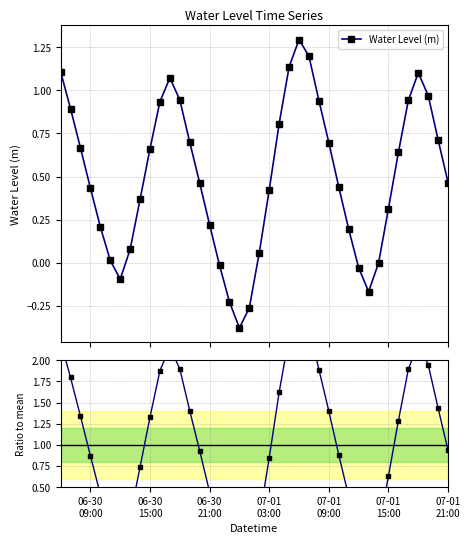

What is the value of the Water Level (m) point at the 34th from the left?

0.3